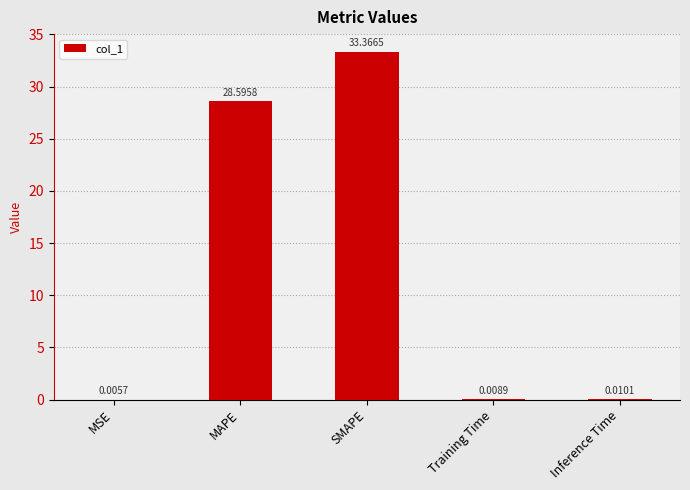

What is the sum of the values at MAPE and MSE?

28.6